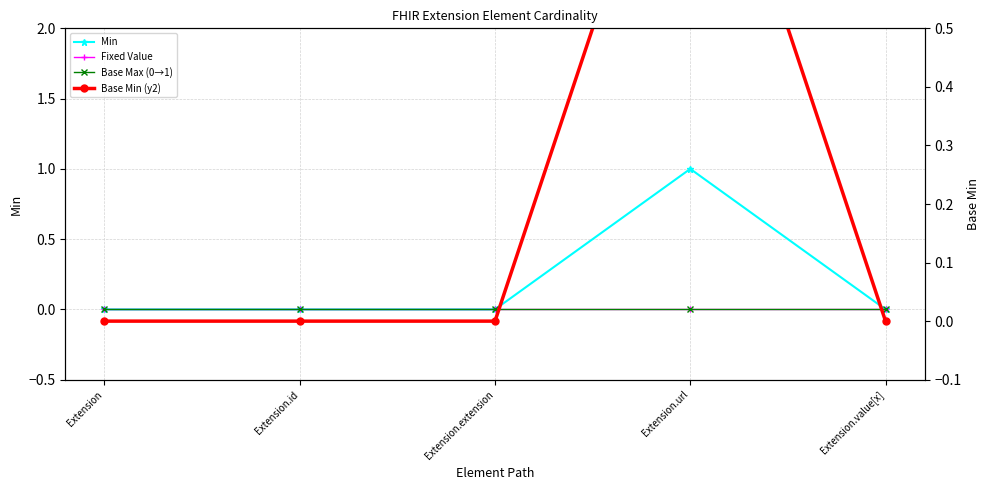

Between Extension and Extension.extension, which series saw the biggest shift?

Min